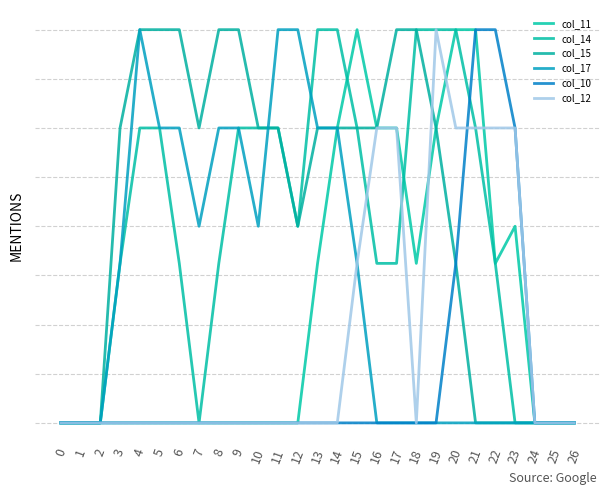

Reading right to left, list all the values displayed in this chart.

col_11: 26=0.0	25=0.0	24=0.0	23=1.0	22=0.8	21=2.0	20=2.0	19=1.5	18=0.8	17=1.5	16=1.5	15=2.0	14=1.5	13=0.8	12=0.0	11=0.0	10=0.0	9=0.0	8=0.0	7=0.0	6=0.0	5=0.0	4=0.0	3=0.0	2=0.0	1=0.0	0=0.0
col_14: 26=0.0	25=0.0	24=0.0	23=0.0	22=0.8	21=1.5	20=2.0	19=2.0	18=2.0	17=0.8	16=0.8	15=1.5	14=2.0	13=2.0	12=1.0	11=1.5	10=1.5	9=1.5	8=0.8	7=0.0	6=0.8	5=1.5	4=1.5	3=0.8	2=0.0	1=0.0	0=0.0
col_15: 26=0.0	25=0.0	24=0.0	23=0.0	22=0.0	21=0.0	20=0.8	19=1.5	18=2.0	17=2.0	16=1.5	15=1.5	14=1.5	13=1.5	12=1.0	11=1.5	10=1.5	9=2.0	8=2.0	7=1.5	6=2.0	5=2.0	4=2.0	3=1.5	2=0.0	1=0.0	0=0.0
col_17: 26=0.0	25=0.0	24=0.0	23=0.0	22=0.0	21=0.0	20=0.0	19=0.0	18=0.0	17=0.0	16=0.0	15=0.8	14=1.5	13=1.5	12=2.0	11=2.0	10=1.0	9=1.5	8=1.5	7=1.0	6=1.5	5=1.5	4=2.0	3=0.8	2=0.0	1=0.0	0=0.0
col_10: 26=0.0	25=0.0	24=0.0	23=1.5	22=2.0	21=2.0	20=0.8	19=0.0	18=0.0	17=0.0	16=0.0	15=0.0	14=0.0	13=0.0	12=0.0	11=0.0	10=0.0	9=0.0	8=0.0	7=0.0	6=0.0	5=0.0	4=0.0	3=0.0	2=0.0	1=0.0	0=0.0
col_12: 26=0.0	25=0.0	24=0.0	23=1.5	22=1.5	21=1.5	20=1.5	19=2.0	18=0.0	17=1.5	16=1.5	15=0.8	14=0.0	13=0.0	12=0.0	11=0.0	10=0.0	9=0.0	8=0.0	7=0.0	6=0.0	5=0.0	4=0.0	3=0.0	2=0.0	1=0.0	0=0.0